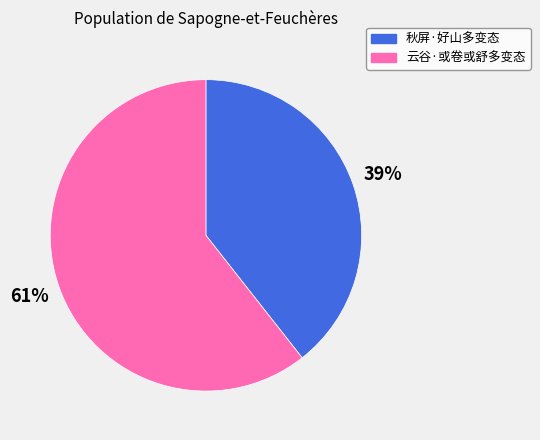

Combined, do 云谷·或卷或舒多变态 and 秋屏·好山多变态 account for over 50%?

Yes